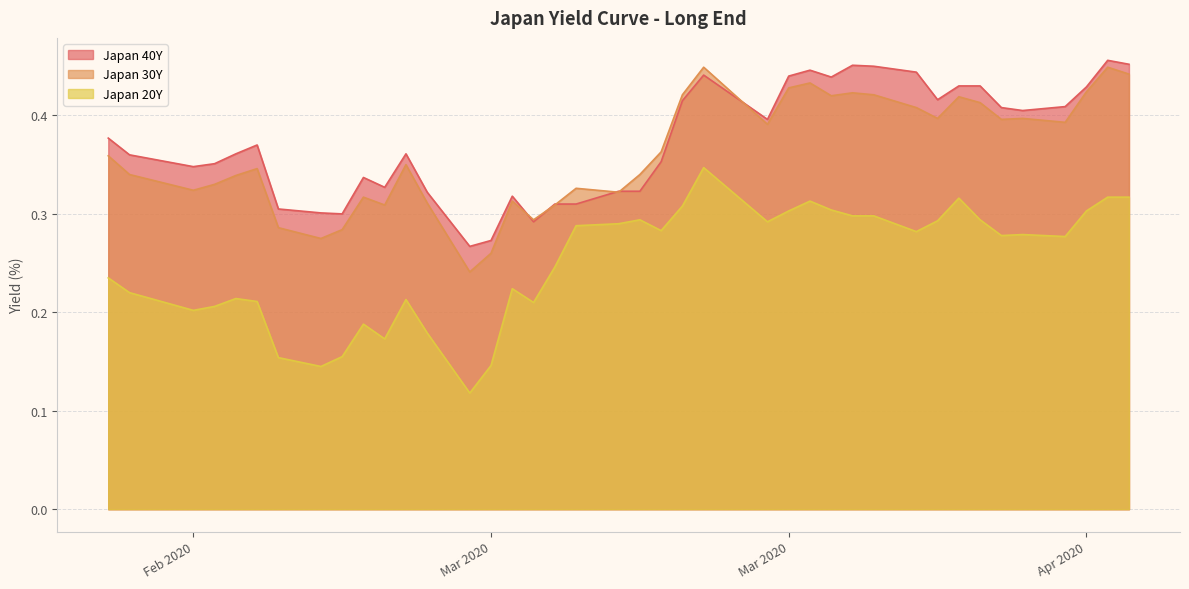

True or false: Japan 30Y and Japan 40Y cross at least once.

True